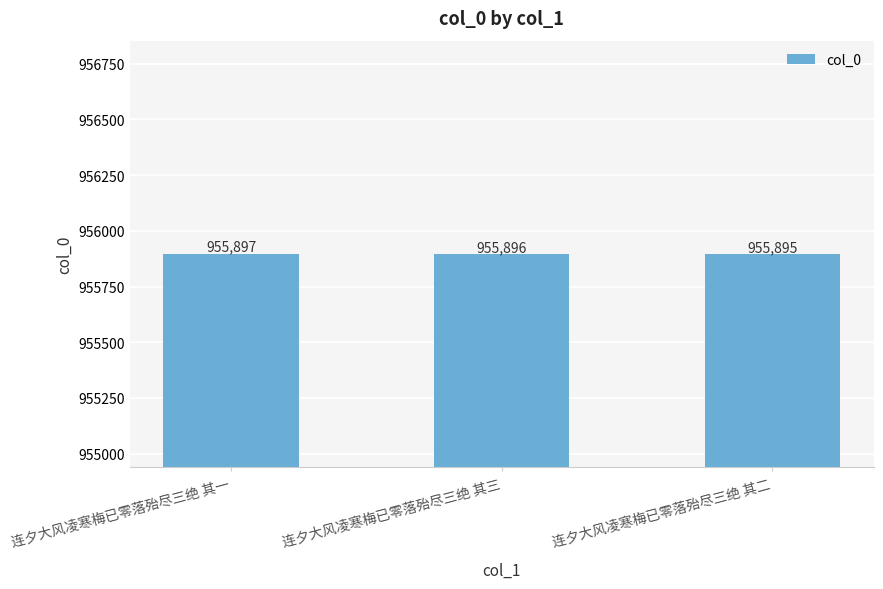

What is the value of the 2nd bar from the left?

955896